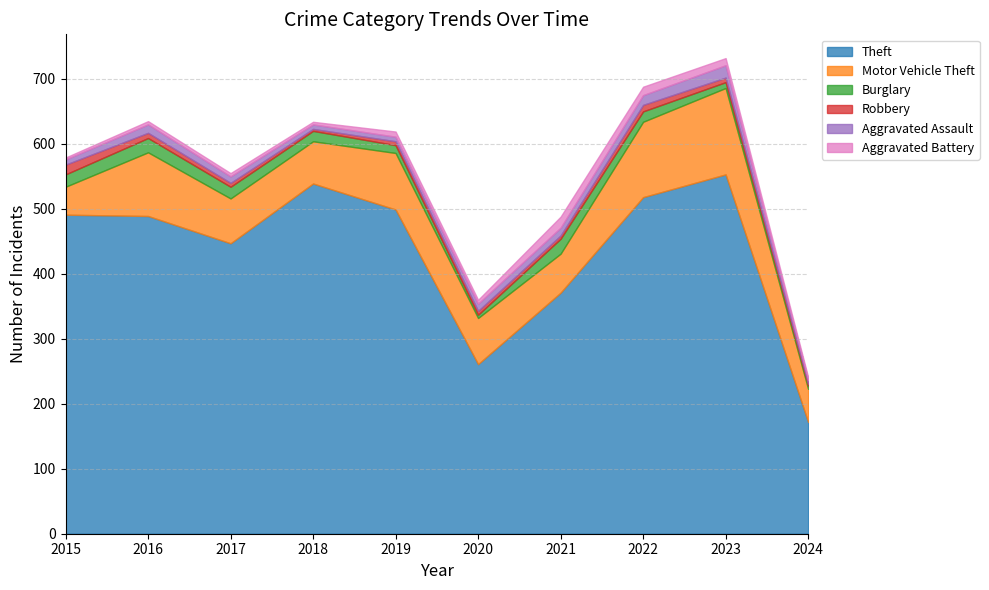

The Motor Vehicle Theft series shows 98 at 2016. True or false?

True